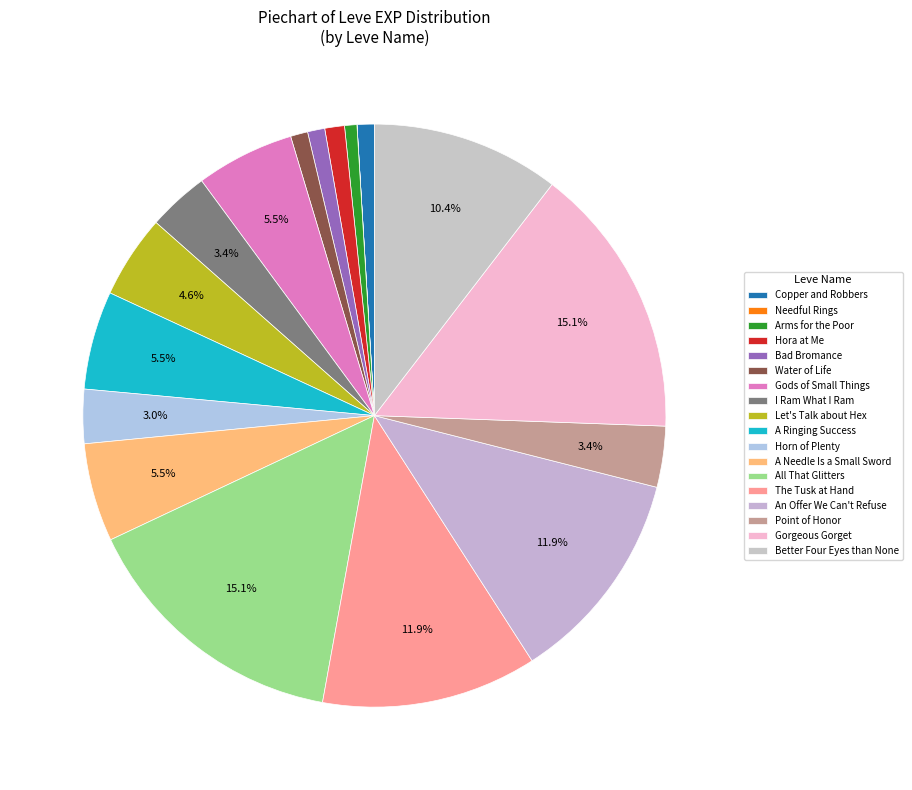

Which category has the biggest portion of the pie?

All That Glitters